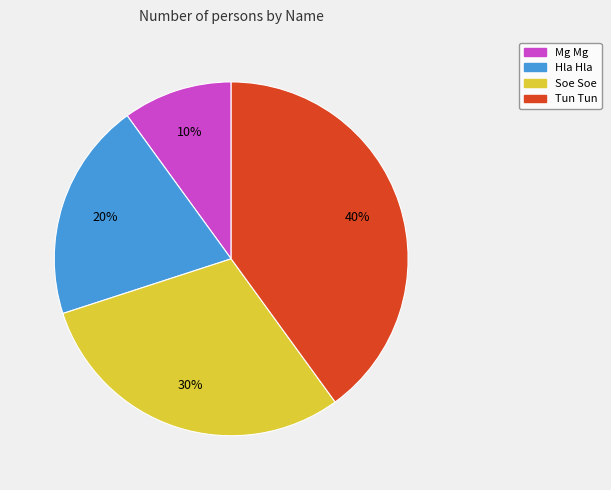

Does any single category account for the majority?

No